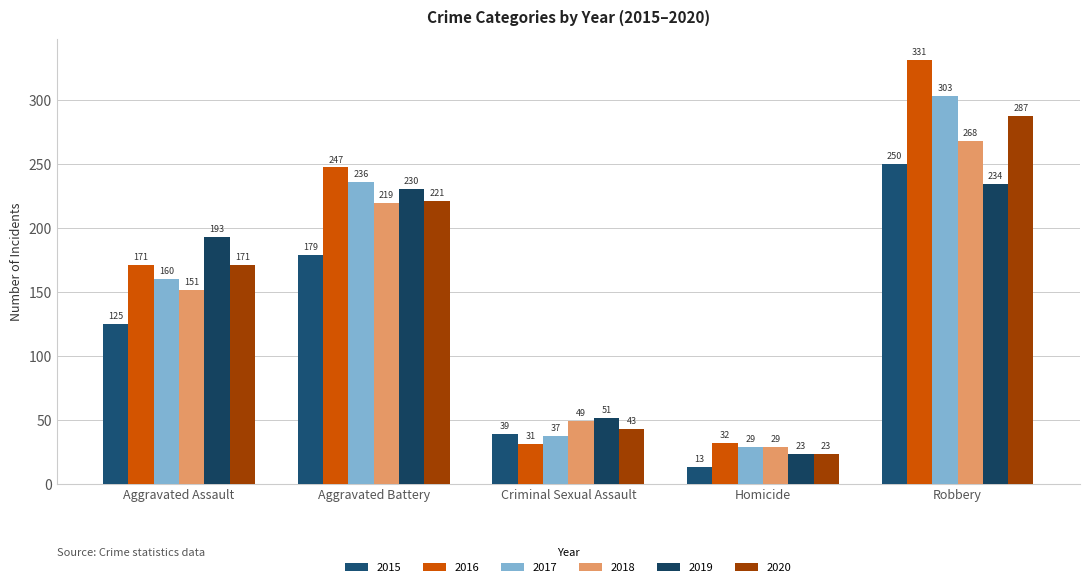

Rank the series at Aggravated Assault from highest to lowest value.

2019, 2016, 2020, 2017, 2018, 2015